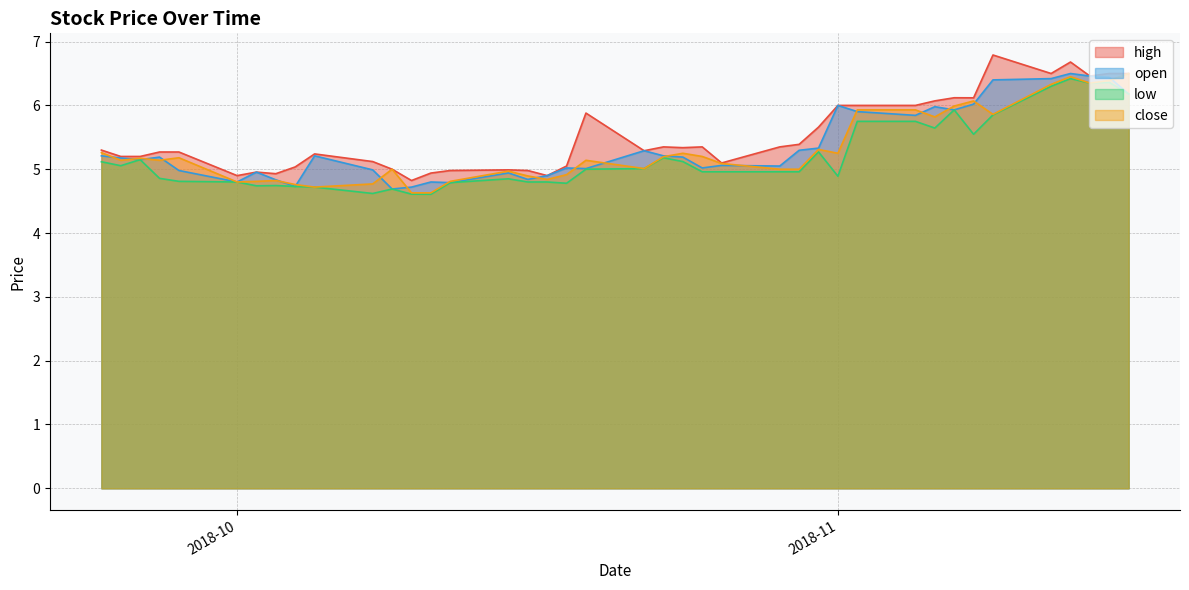

Which category has the highest value in the high series?

2018-11-09